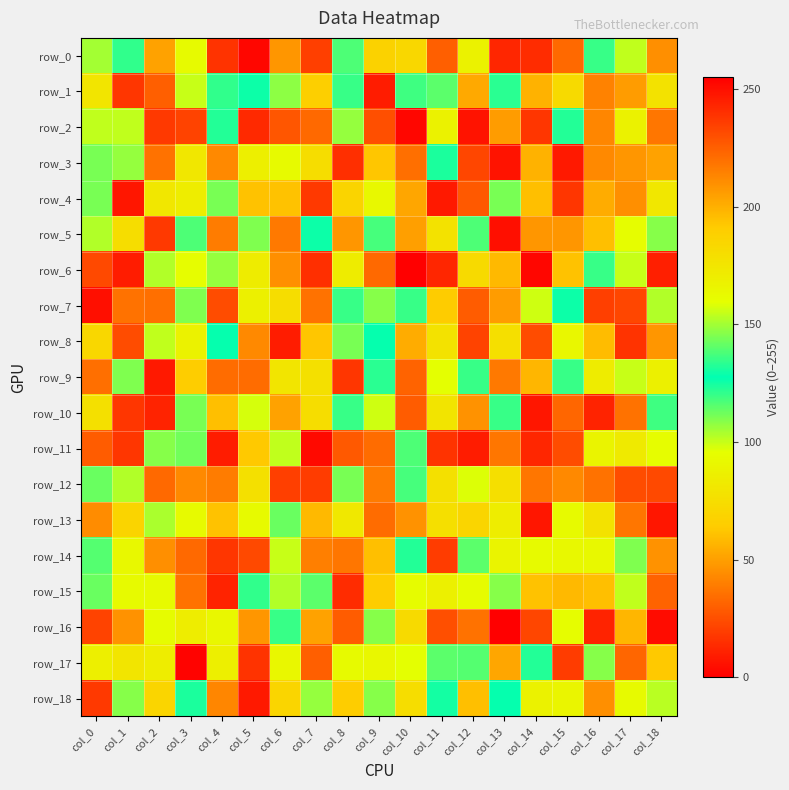

What is the average value of the row_1 series?

131